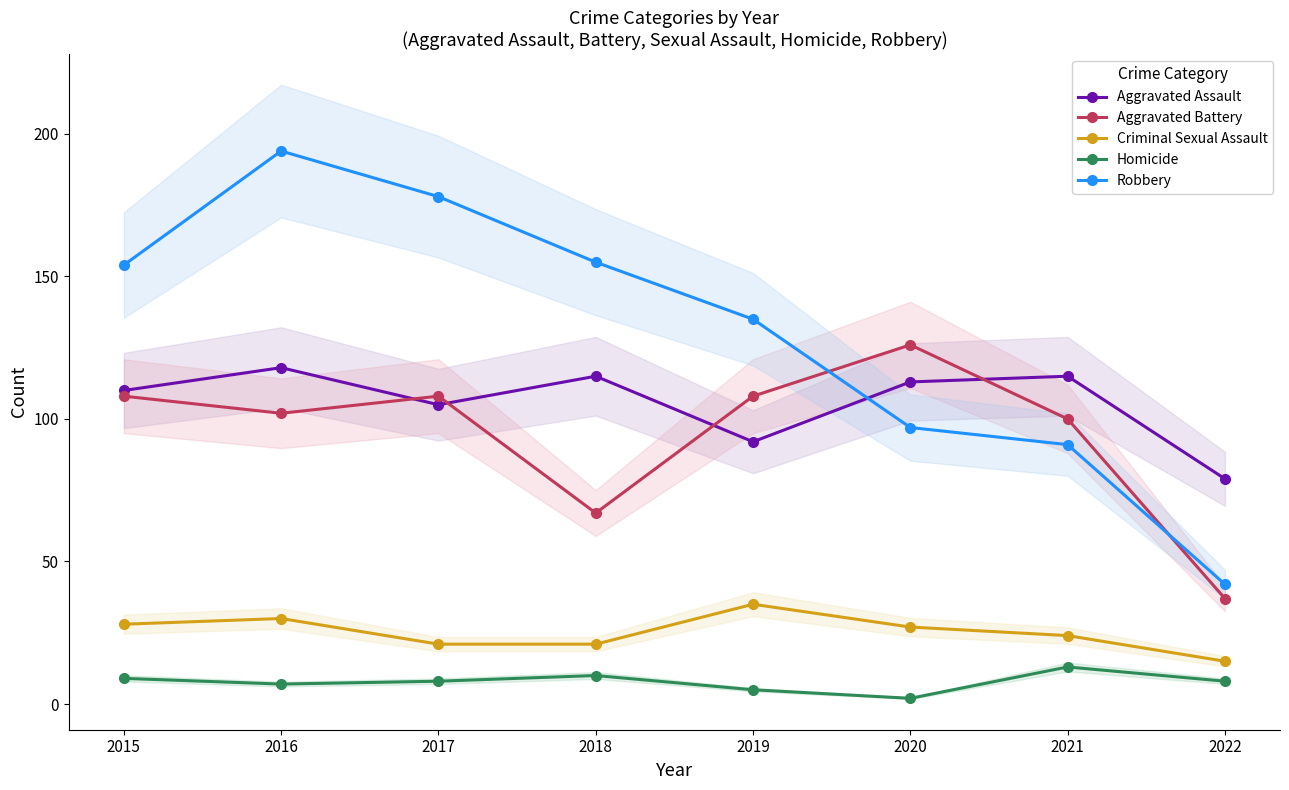

True or false: Homicide and Aggravated Assault cross at least once.

False